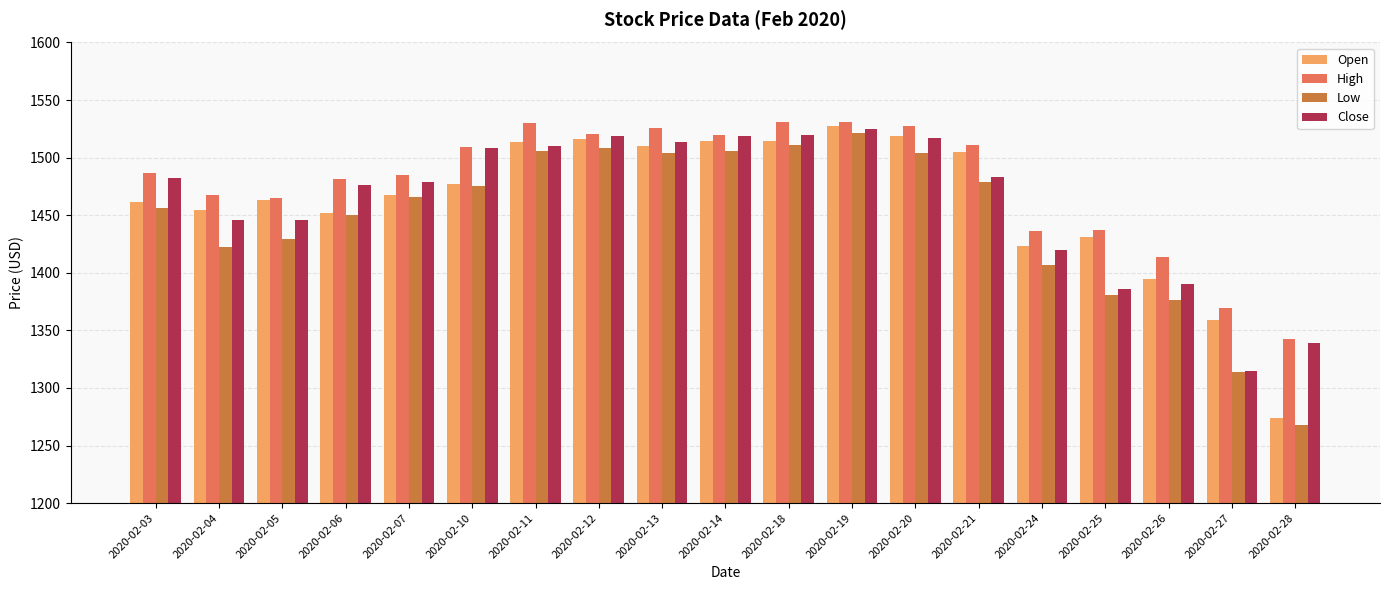

What is the greatest value displayed?

1530.7